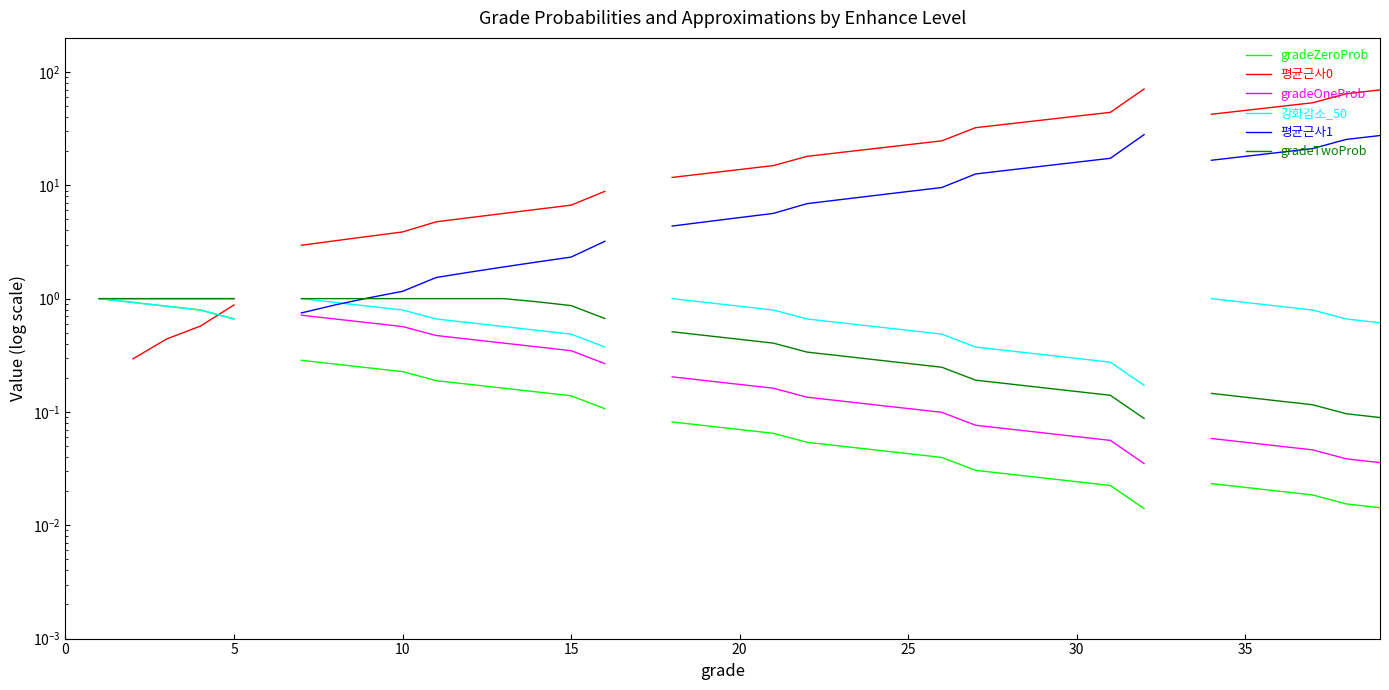

Count the number of categories in the chart.

40